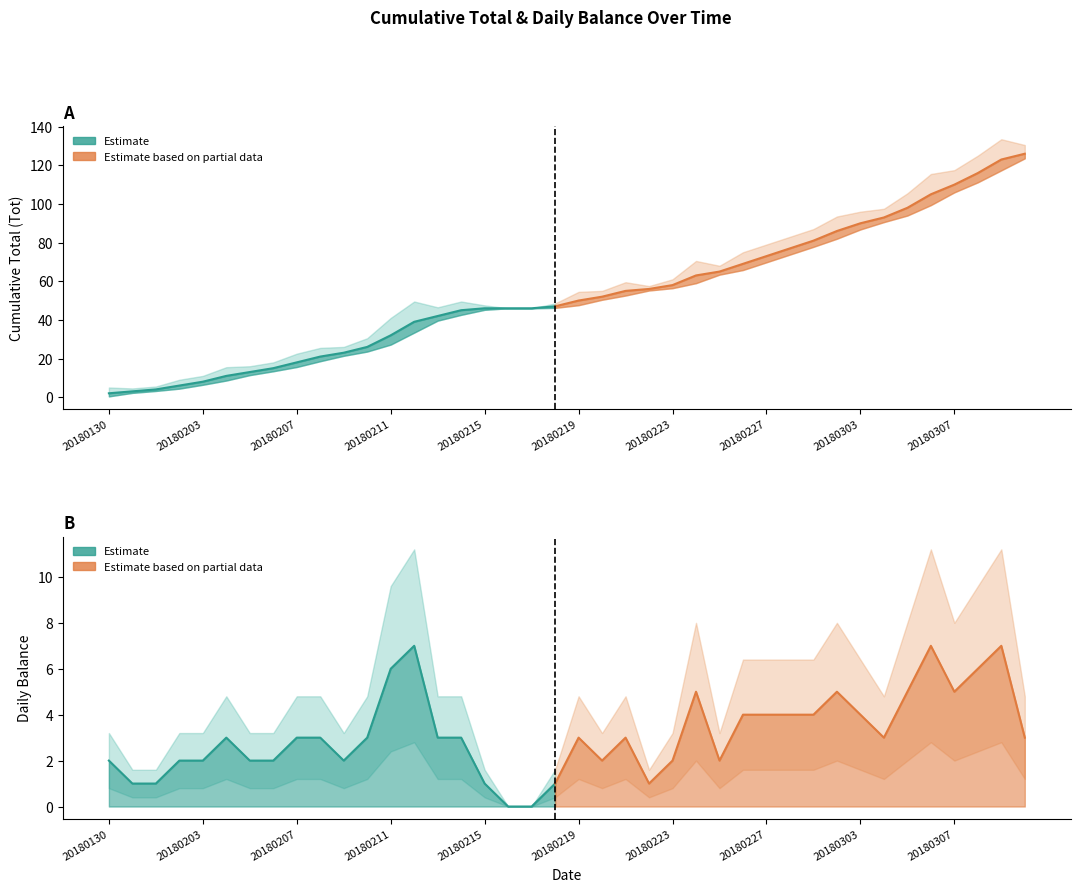

What is the sum of the Tot values at 4 and 18?

54